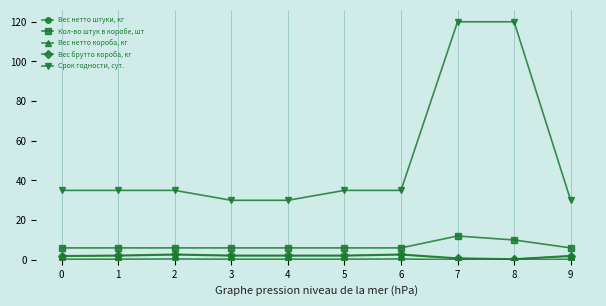

Which series changed the most between 3 and 8?

Срок годности, сут.